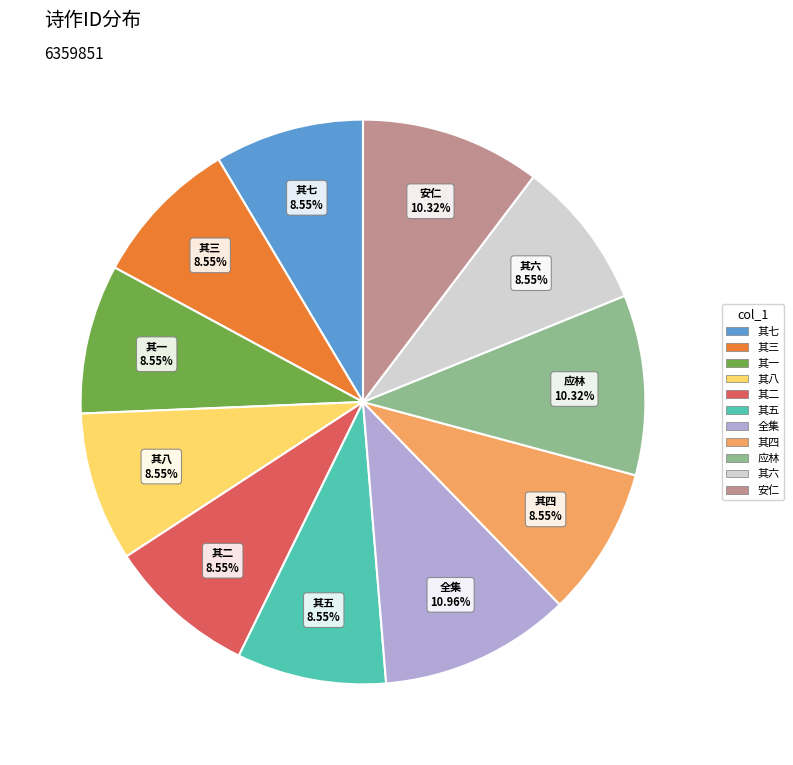

Combined, do 其二 and 其八 account for over 50%?

No